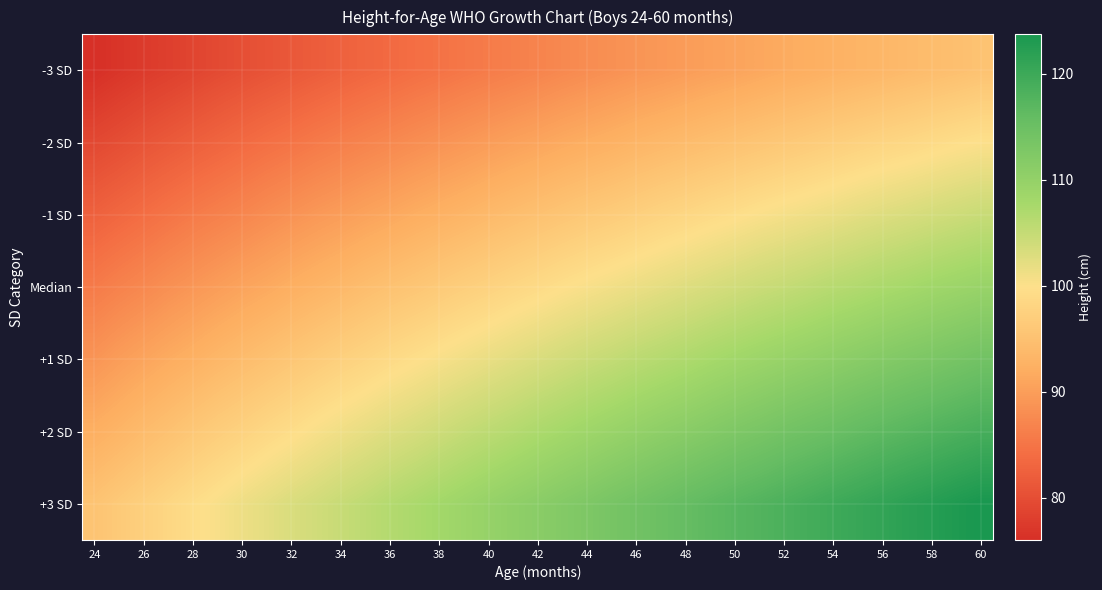

List the series in order of their overall mean, highest first.

+3 SD, +2 SD, +1 SD, Median, -1 SD, -2 SD, -3 SD